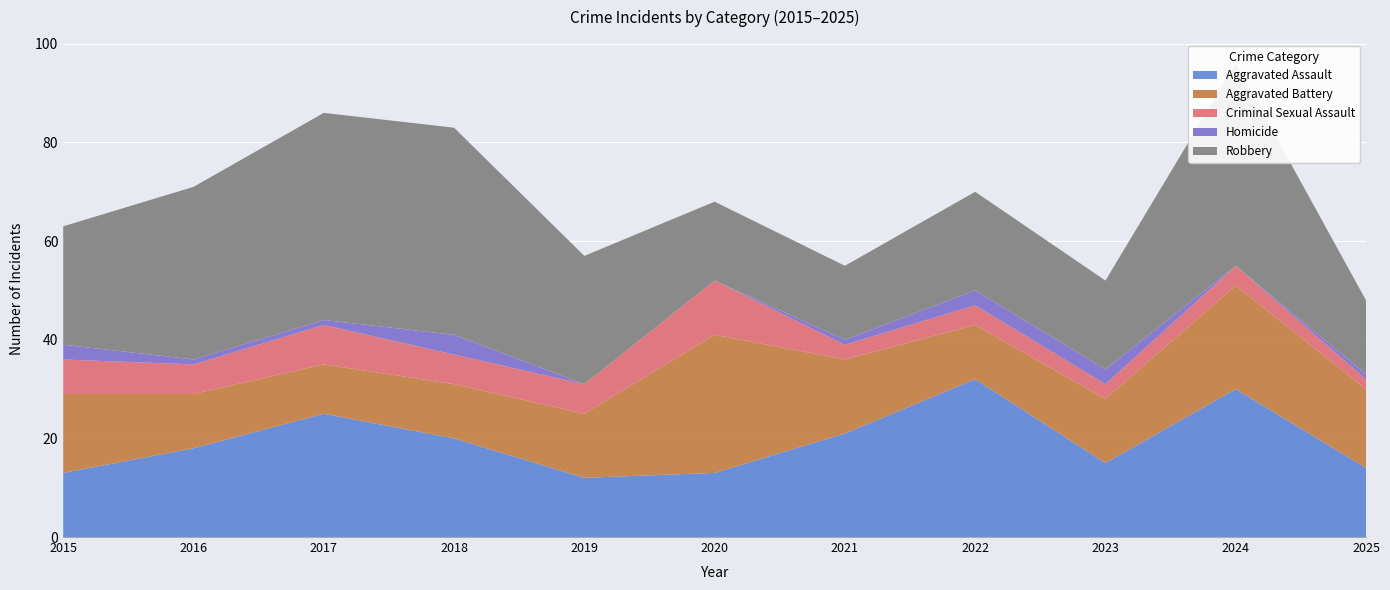

Reading left to right, extract all data points from this chart.

Aggravated Assault: 13	18	25	20	12	13	21	32	15	30	14
Aggravated Battery: 16	11	10	11	13	28	15	11	13	21	16
Criminal Sexual Assault: 7	6	8	6	6	11	3	4	3	4	2
Homicide: 3	1	1	4	0	0	1	3	3	0	1
Robbery: 24	35	42	42	26	16	15	20	18	41	15